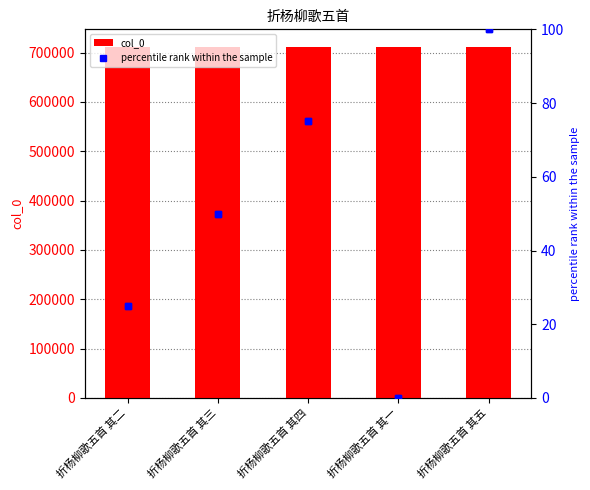

At which category is the sum across all series the highest?

折杨柳歌五首 其五